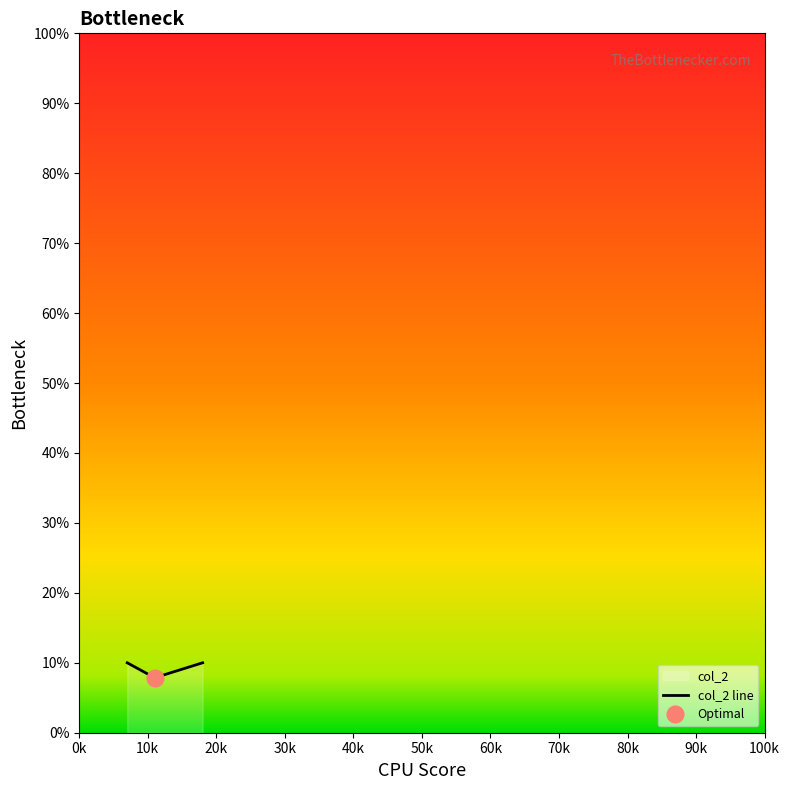

Does the chart have visible grid lines?

No